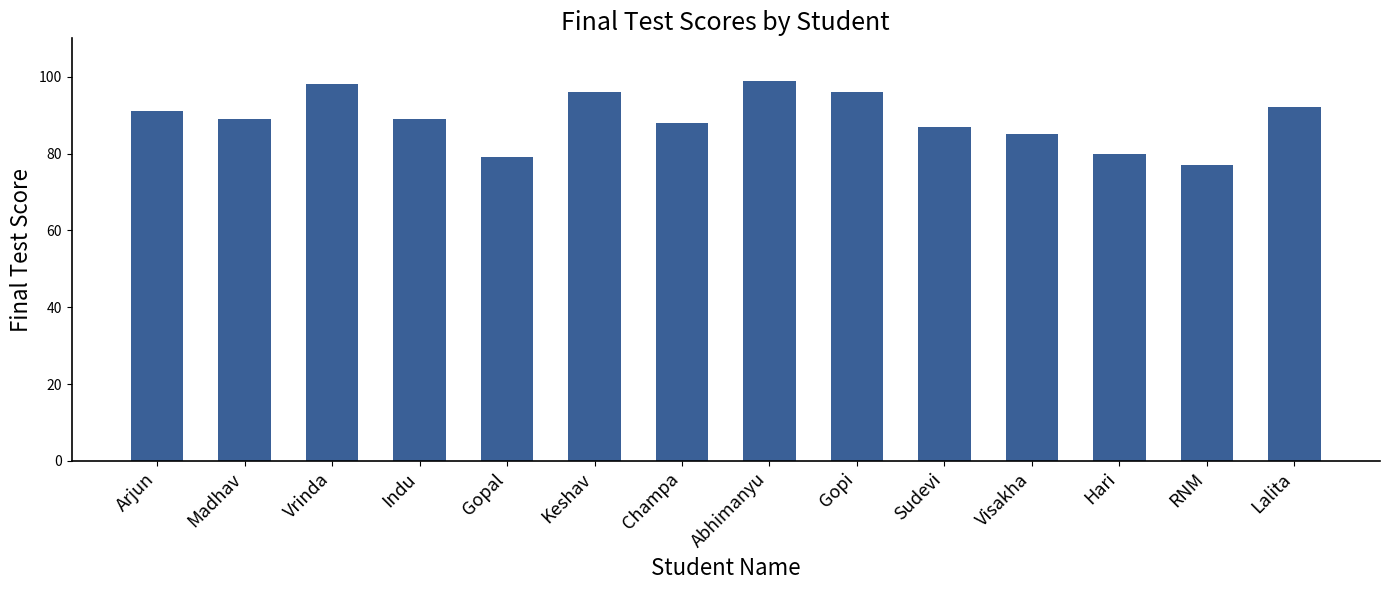

Reading right to left, what are all the values shown in this chart?

Lalita=92	RNM=77	Hari=80	Visakha=85	Sudevi=87	Gopi=96	Abhimanyu=99	Champa=88	Keshav=96	Gopal=79	Indu=89	Vrinda=98	Madhav=89	Arjun=91